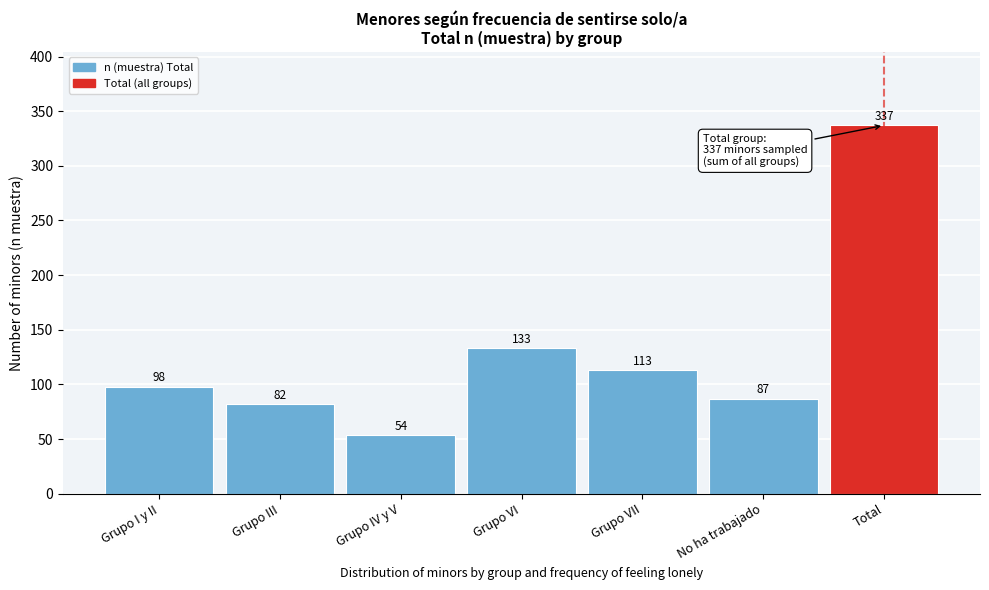

Reading left to right, what are all the values shown in this chart?

98	82	54	133	113	87	337